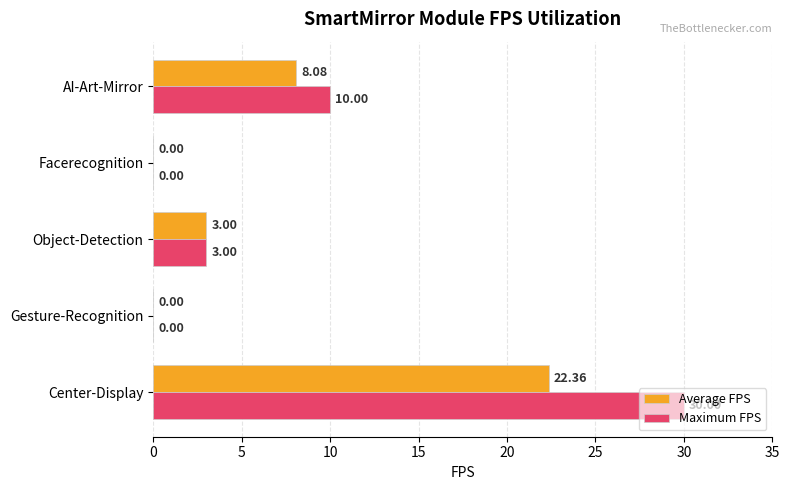

What are all the series names shown in the legend?

Average FPS, Maximum FPS